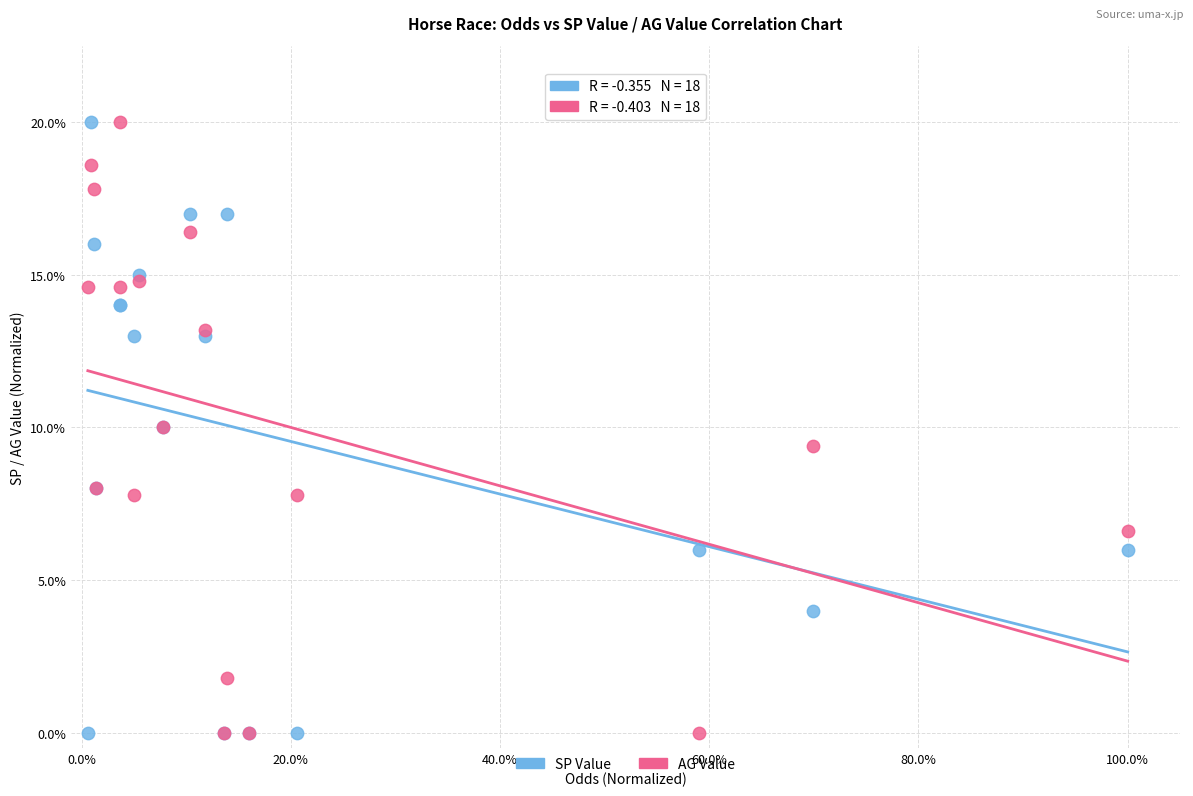

What are all the series names shown in the legend?

SP Value, AG Value